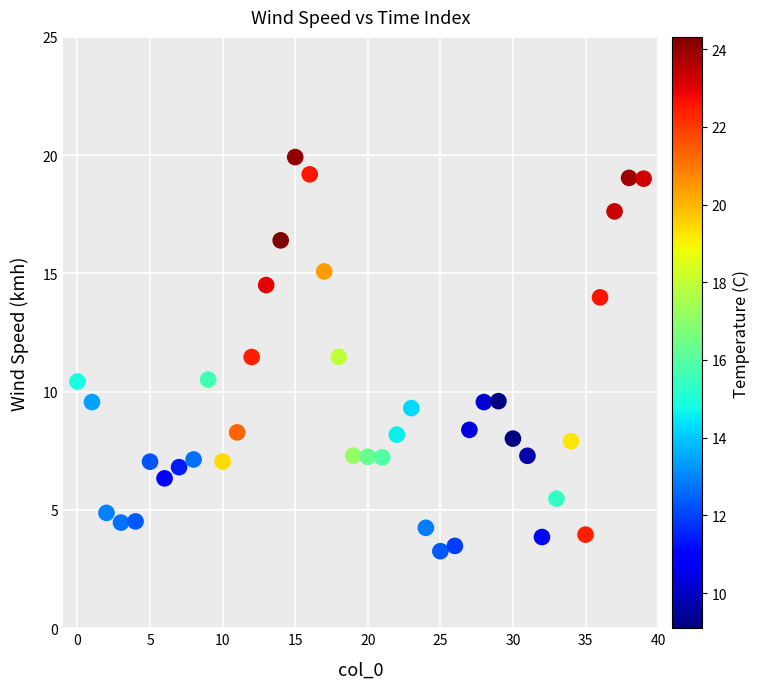

What is the range of Y values (max minus min)?

16.7